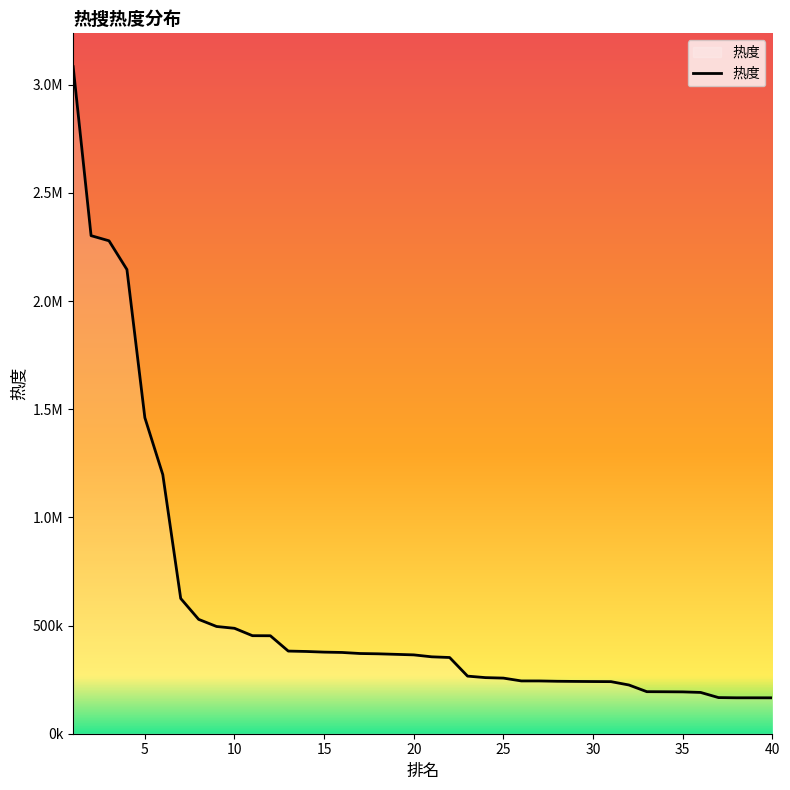

What is the smallest value displayed?

165871